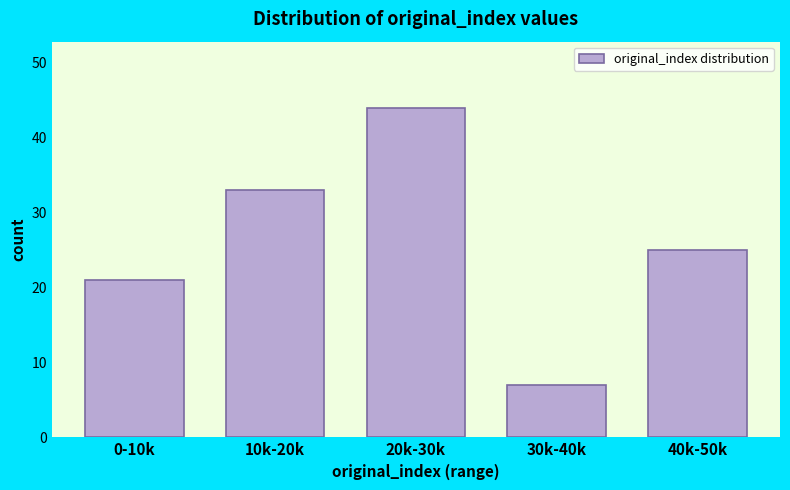

Reading left to right, extract all data points from this chart.

0-10k=21	10k-20k=33	20k-30k=44	30k-40k=7	40k-50k=25